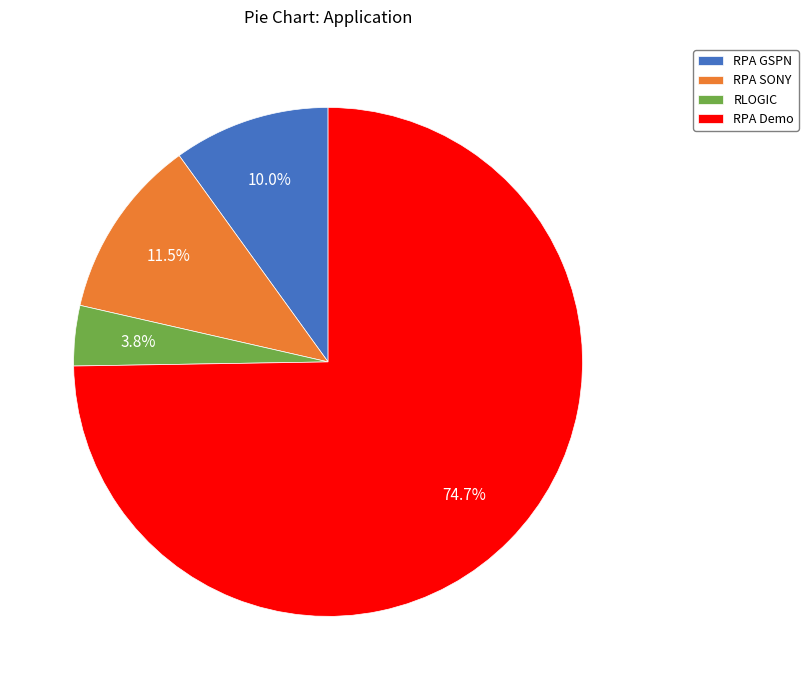

What portion of the pie excludes RPA GSPN?

90.0%